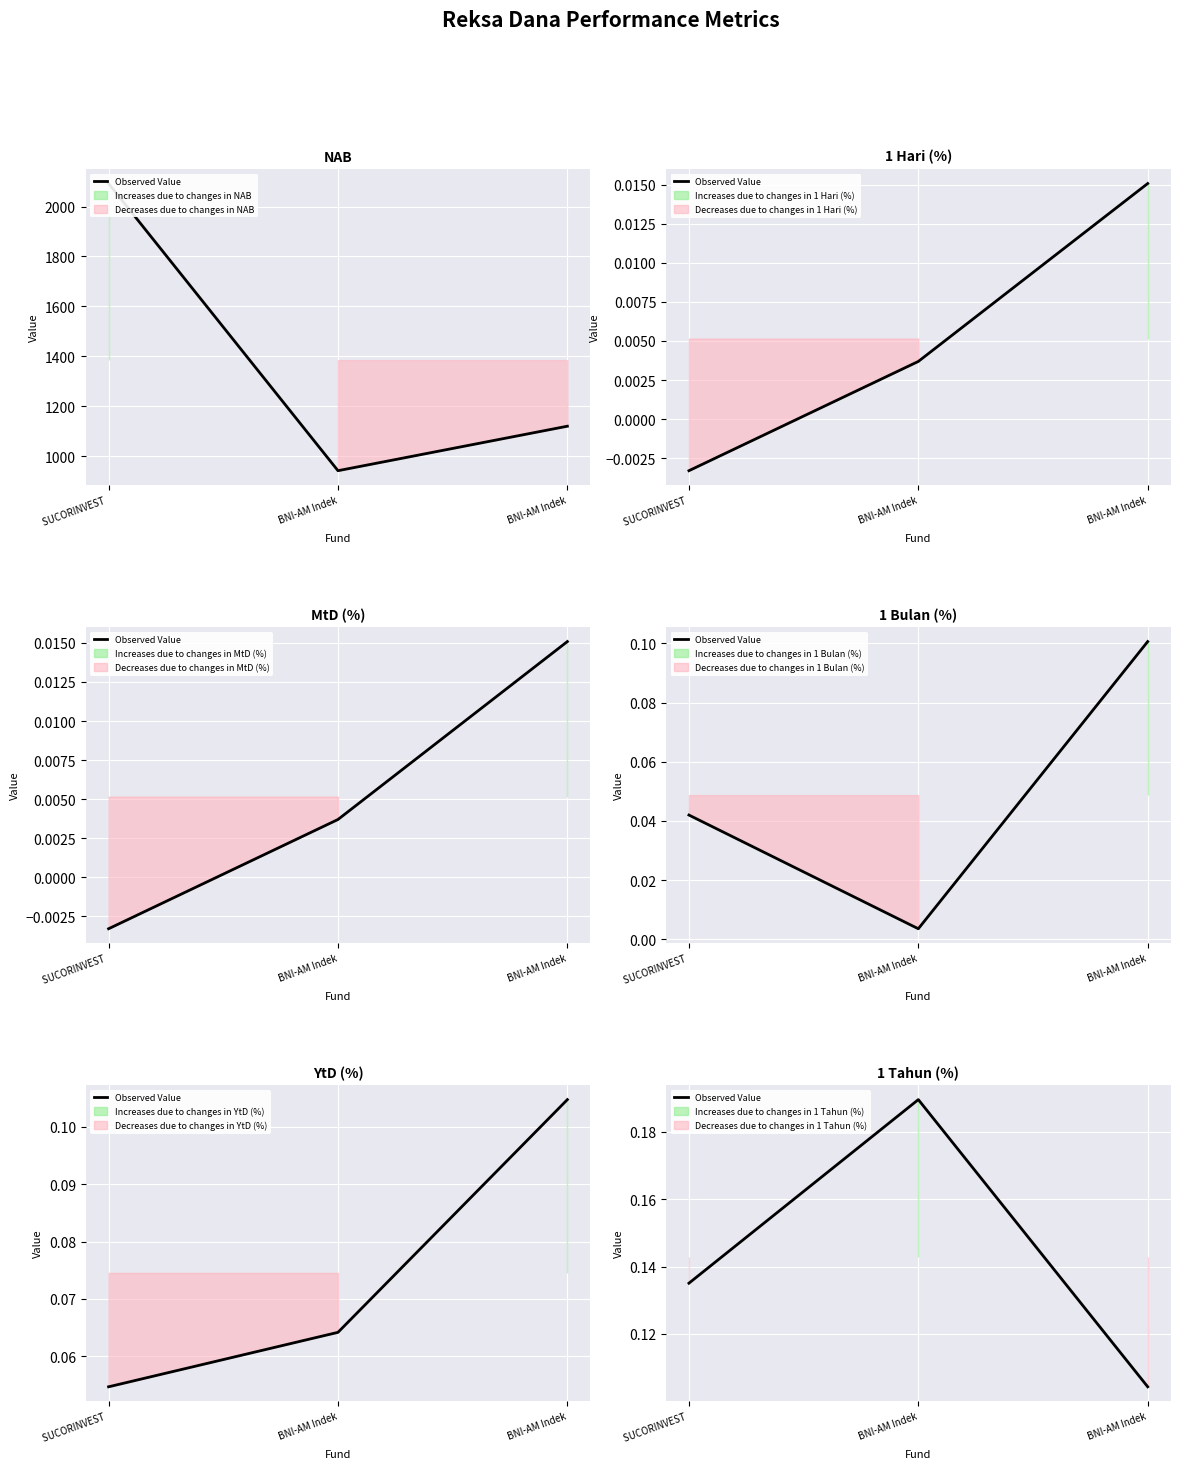

Is it true that the value at SUCORINVEST  is 0.0?

False